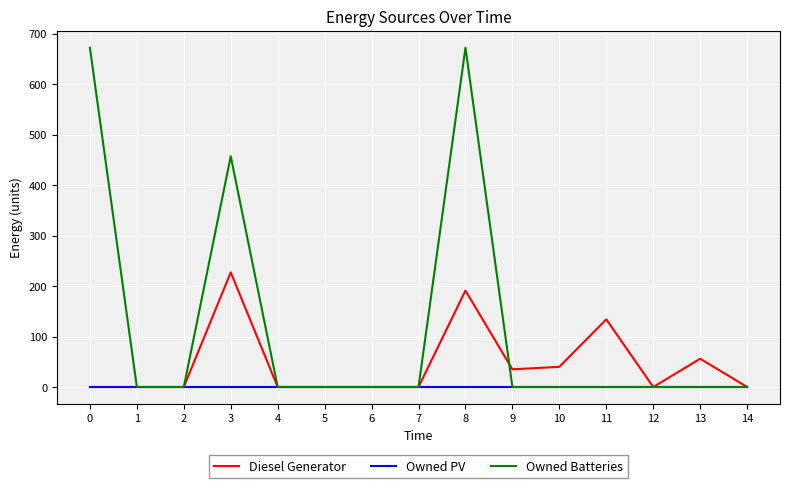

Rank the series by their maximum value, from highest to lowest.

Owned Batteries, Diesel Generator, Owned PV